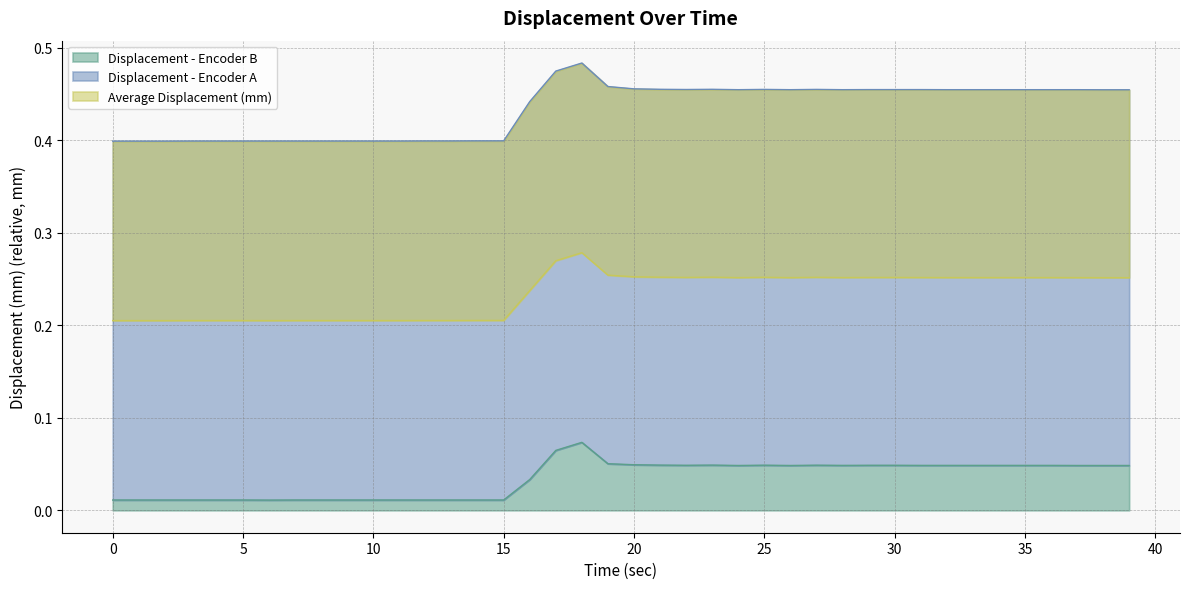

At which category does Displacement - Encoder B reach its first local peak?

18